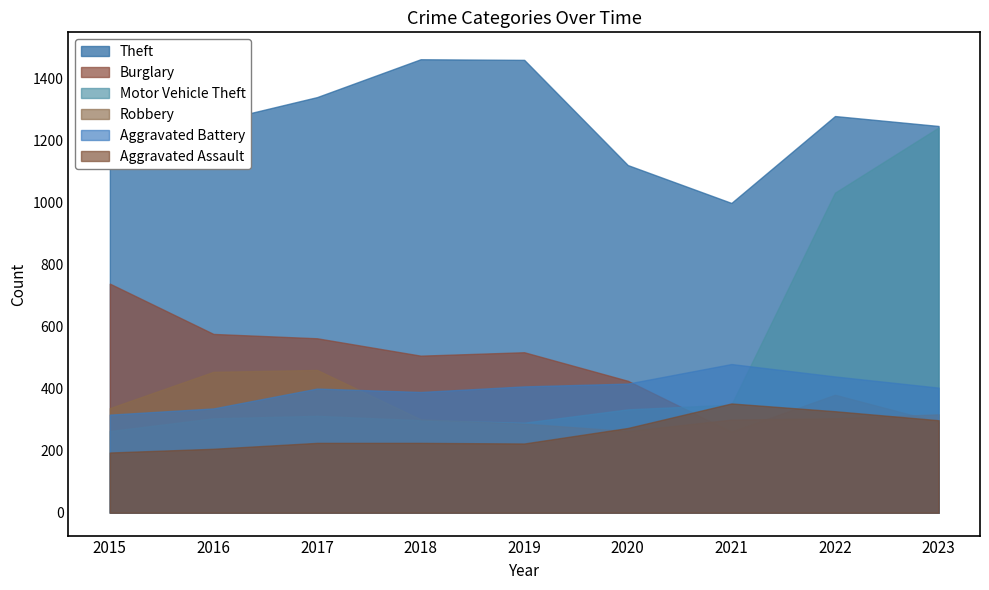

At which label does Robbery reach its peak?

2017